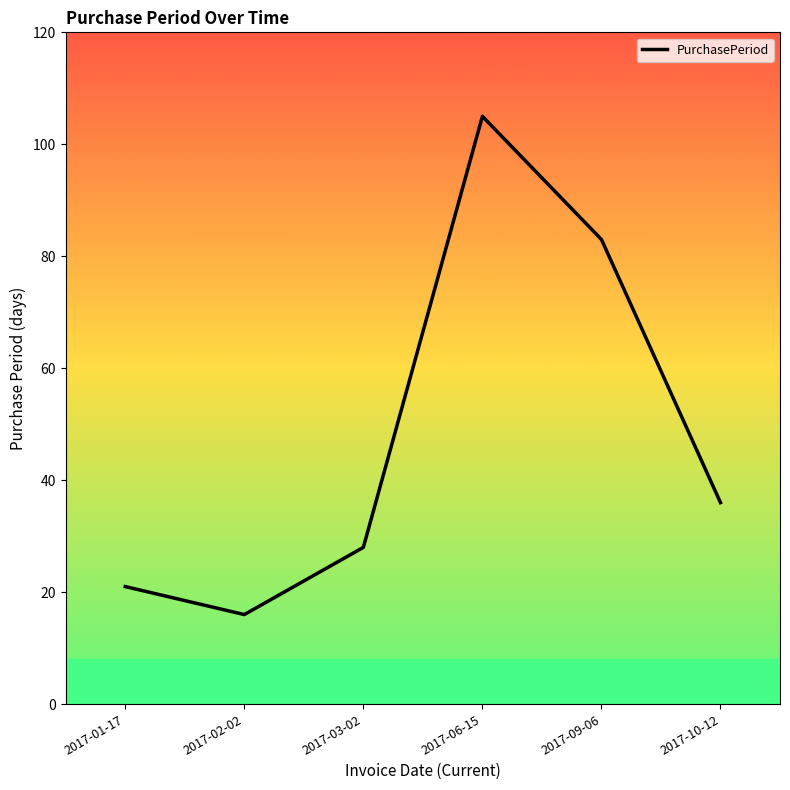

Where is the data nearest to the value 60?

2017-09-06